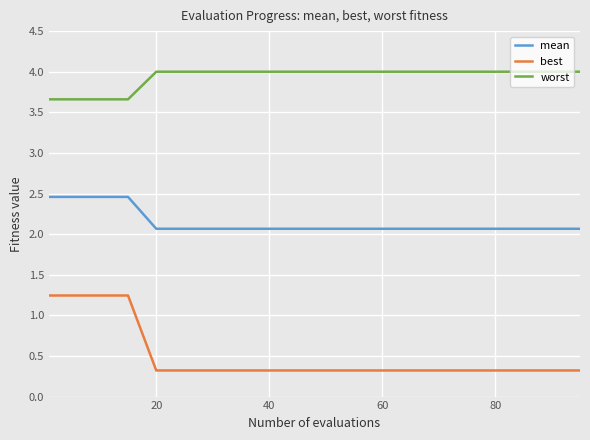

True or false: mean and worst intersect in this chart.

False